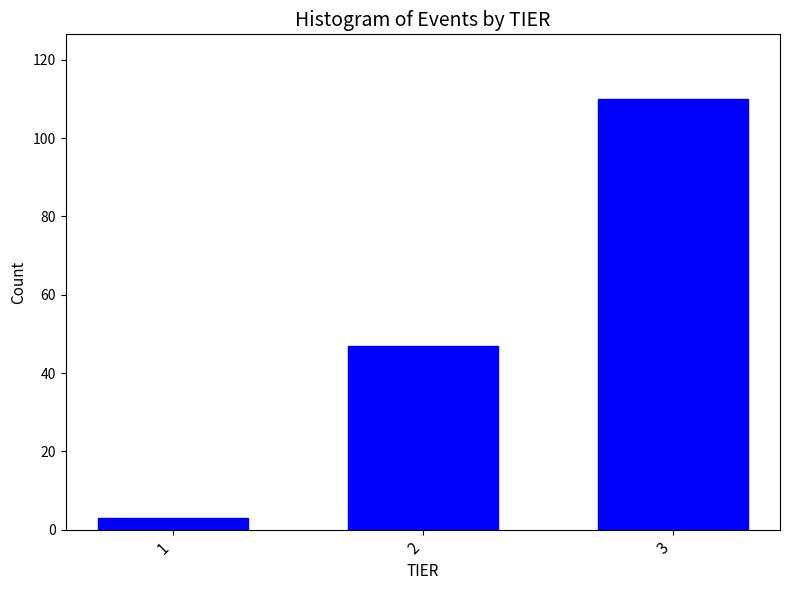

Reading left to right, extract all data points from this chart.

3	47	110